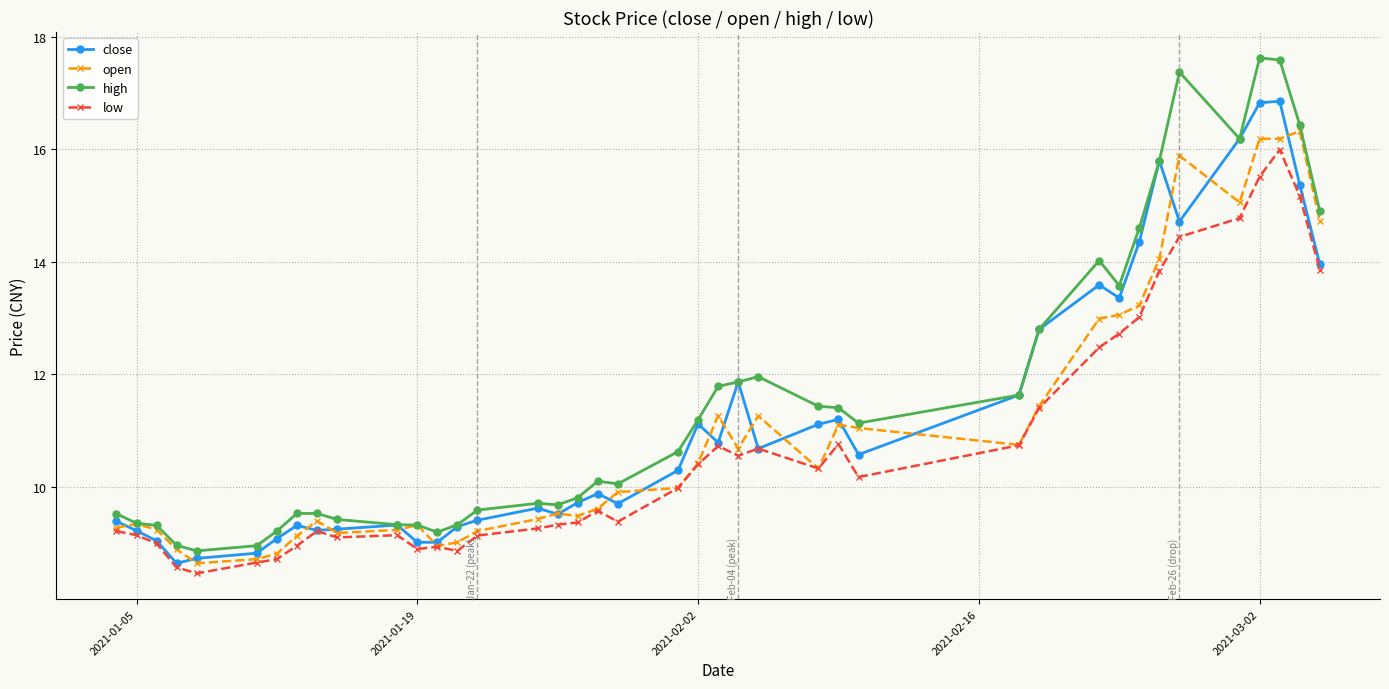

What is the highest value of the close series?

16.9